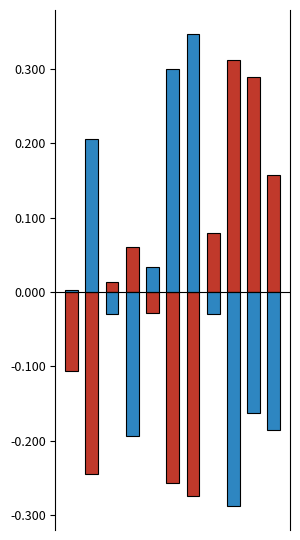

What is the value of the Theft Count (normalized) bar at the 10th from the left?

-0.2